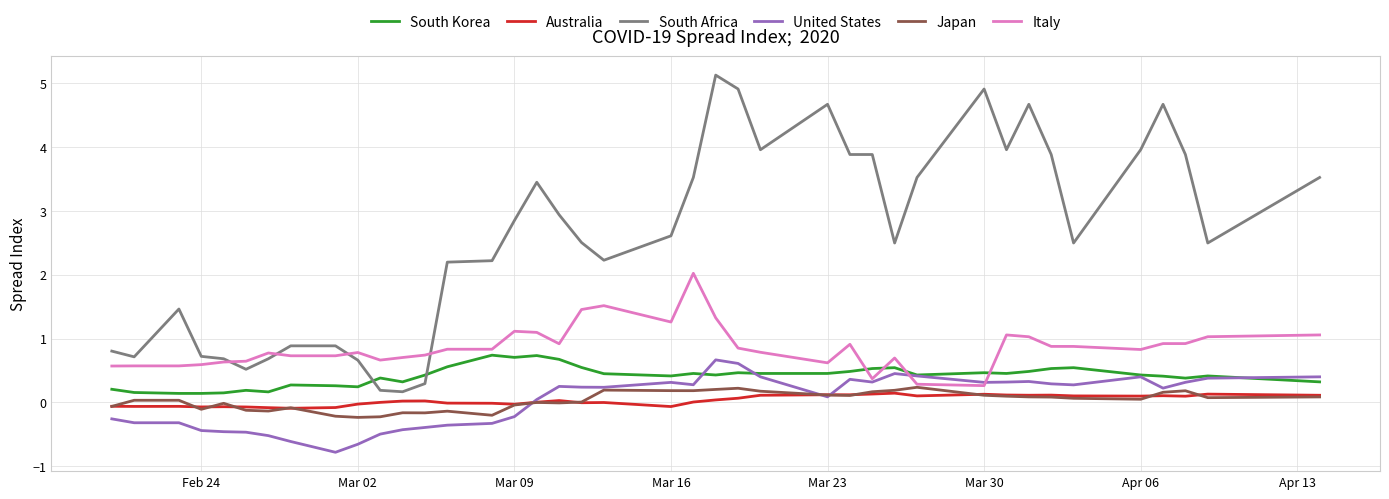

Which series has the largest total across all categories?

South Africa